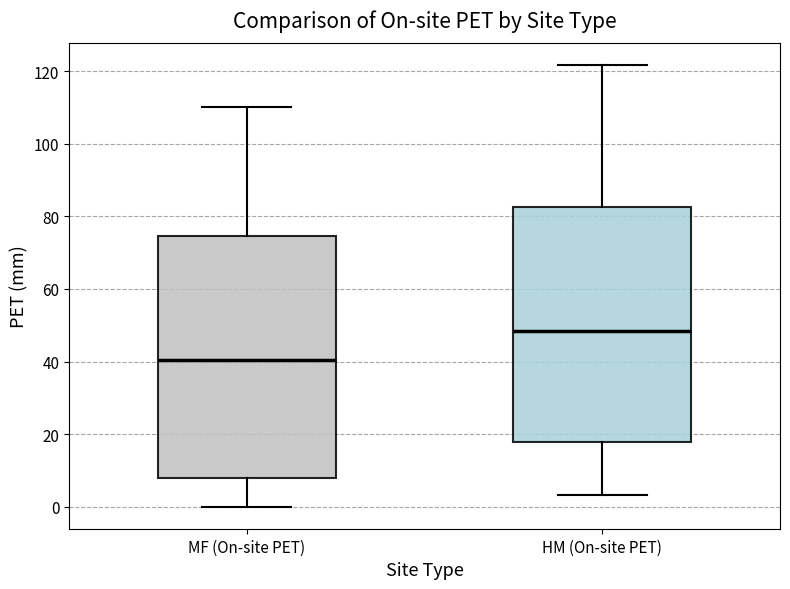

Reading left to right, transcribe this box plot: for each box, give where its median line is, the range the box spans, and where its two whiskers end, as read against the y-axis. The values are not printed on the chart, so give them approximately, as read against the axis.

MF (On-site PET): median 40, box 8 to 74, whiskers 0 to 110
HM (On-site PET): median 48, box 18 to 82, whiskers 4 to 122